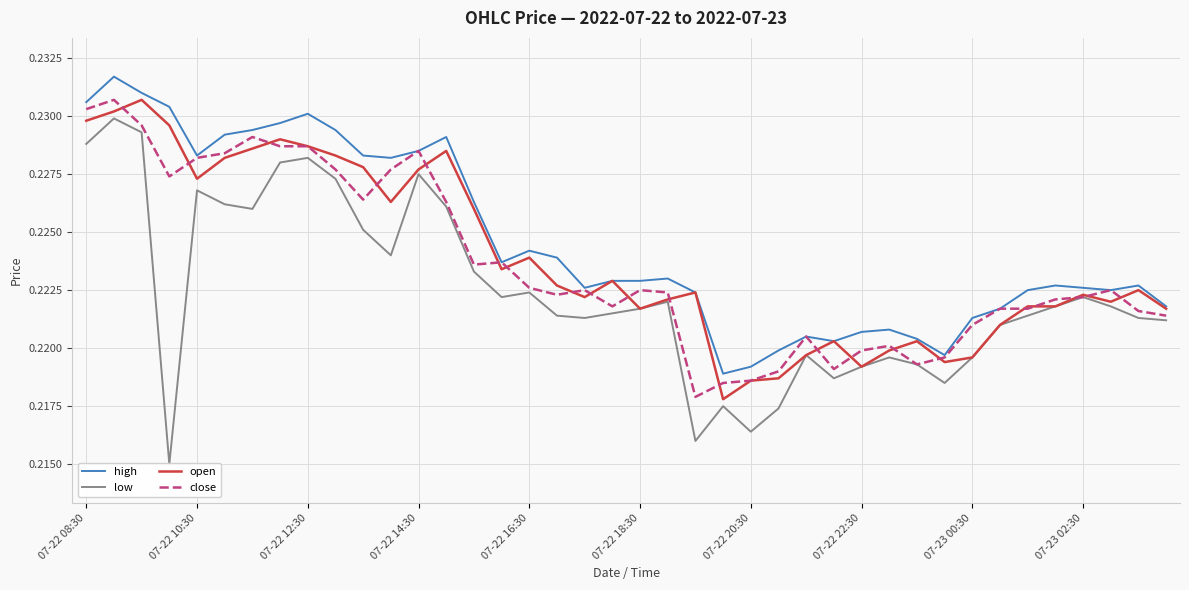

True or false: close has a value of 0.2 at 38.

True